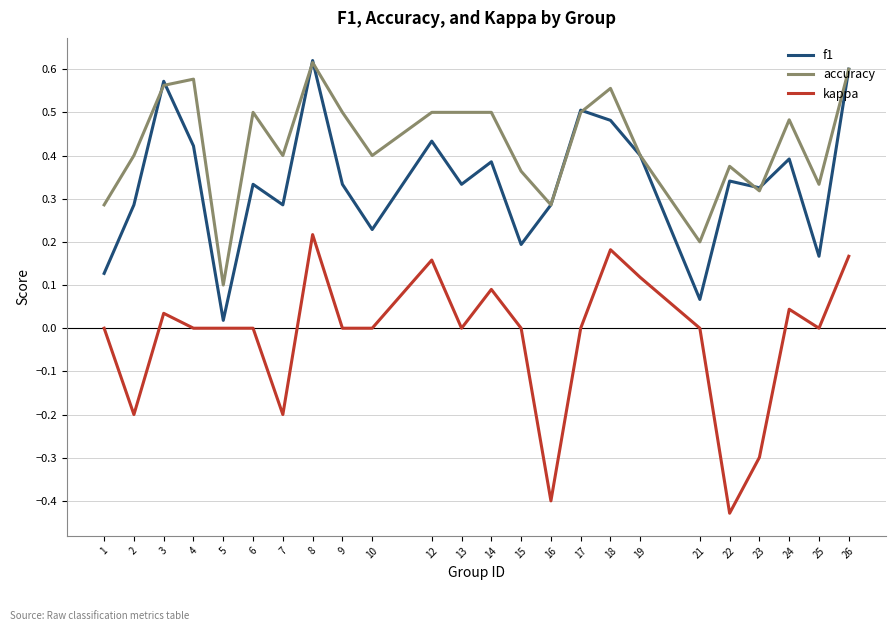

Which label corresponds to the smallest value in the chart?

22